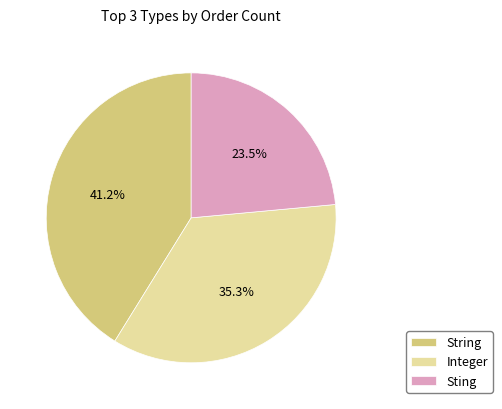

Which slice is the largest?

String